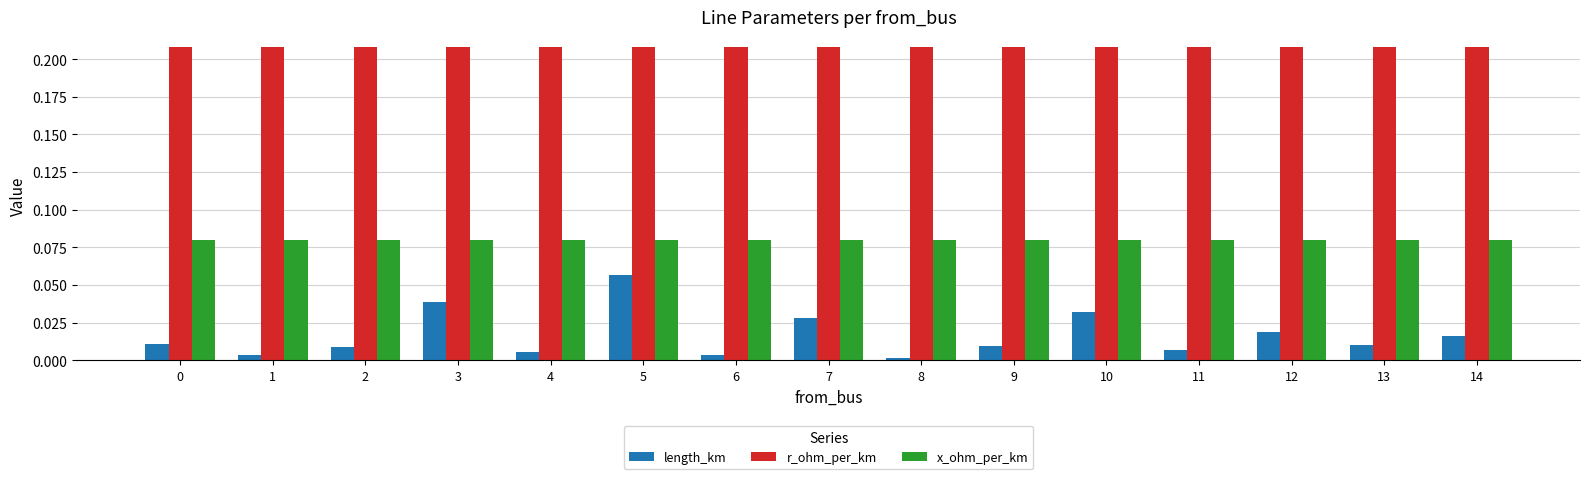

The value of x_ohm_per_km at 13 is 0.0. True or false?

False